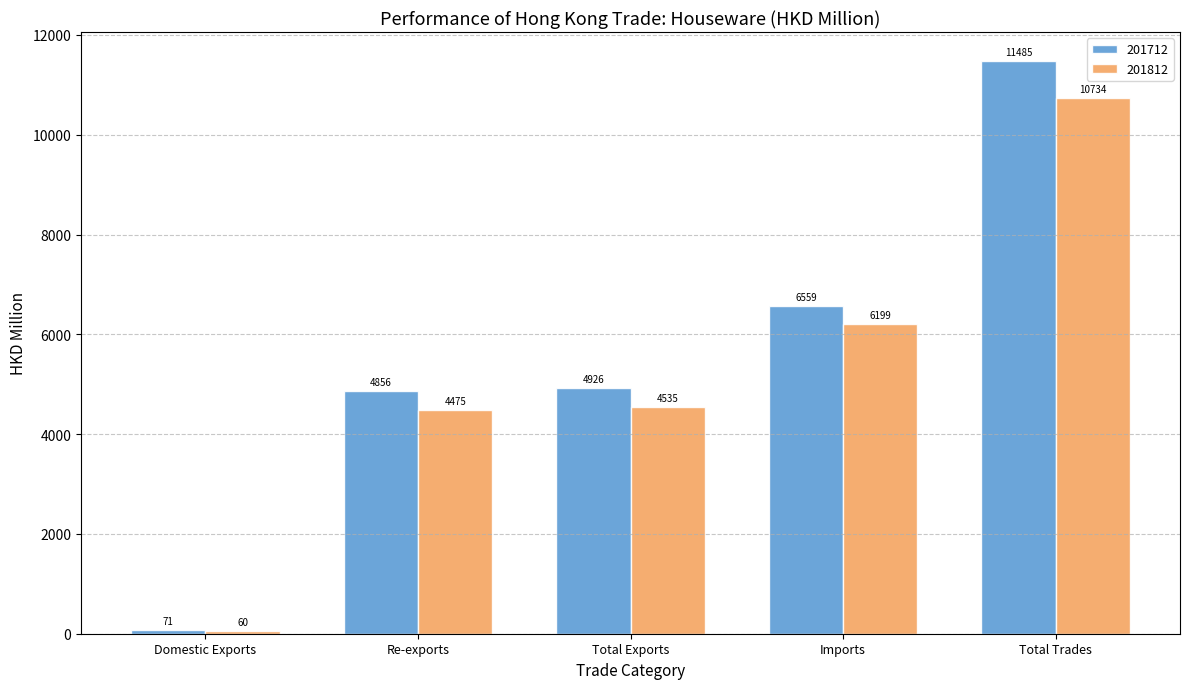

Which label corresponds to the largest value in the chart?

Total Trades